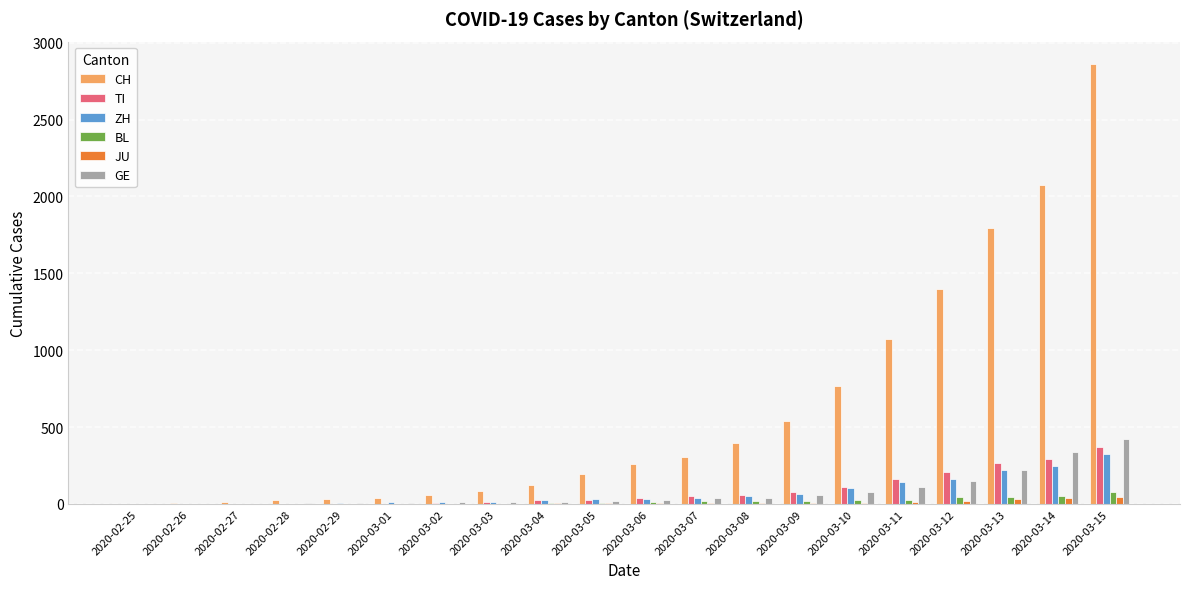

Which series changed the most between 2020-02-28 and 2020-03-11?

CH